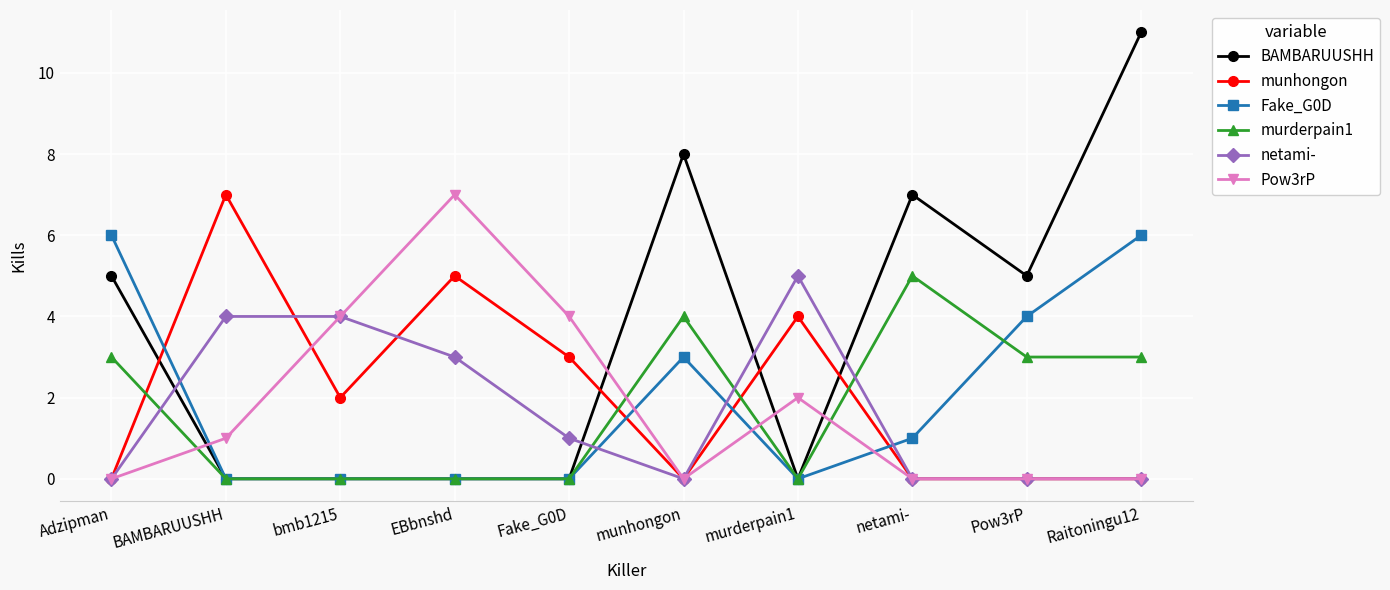

What is the greatest value displayed?

11